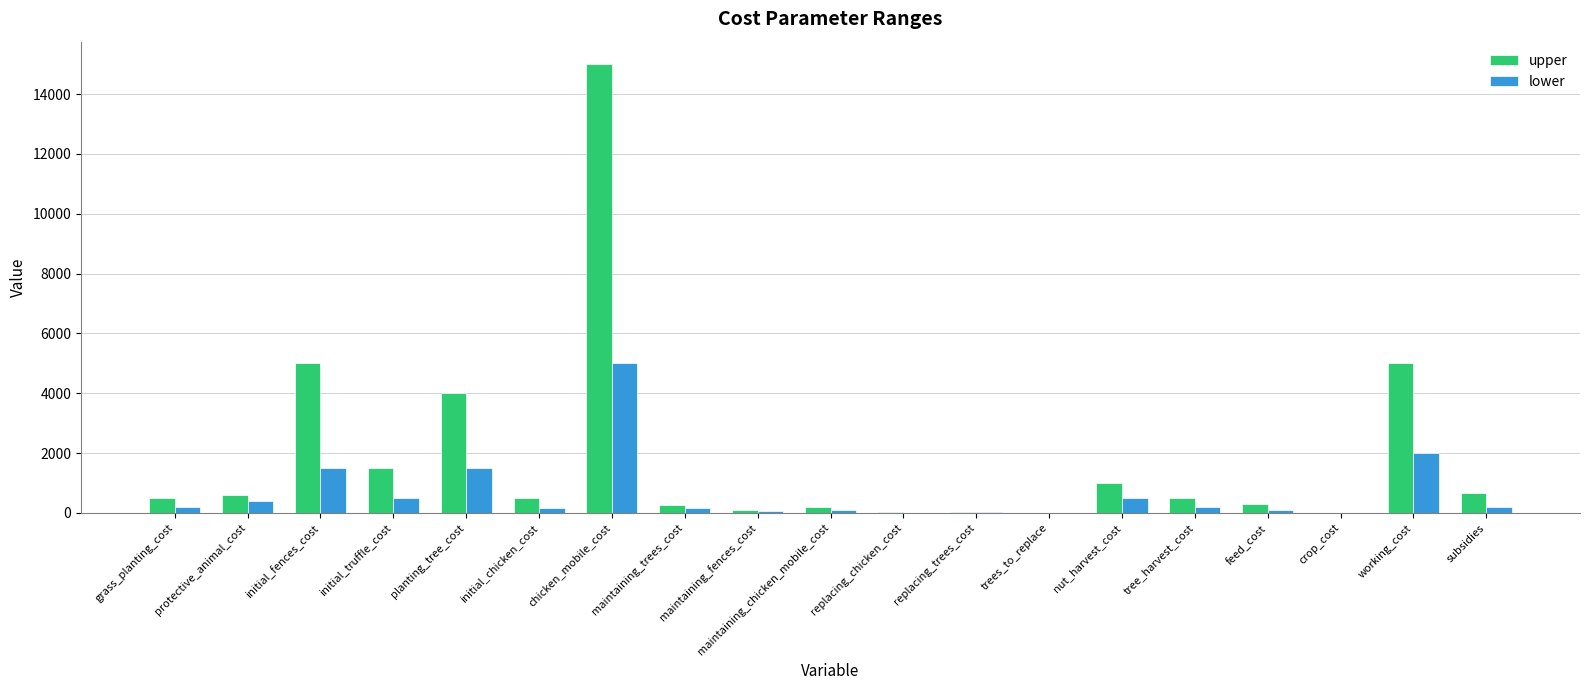

Are the bars grouped side by side (vs. stacked)?

Yes